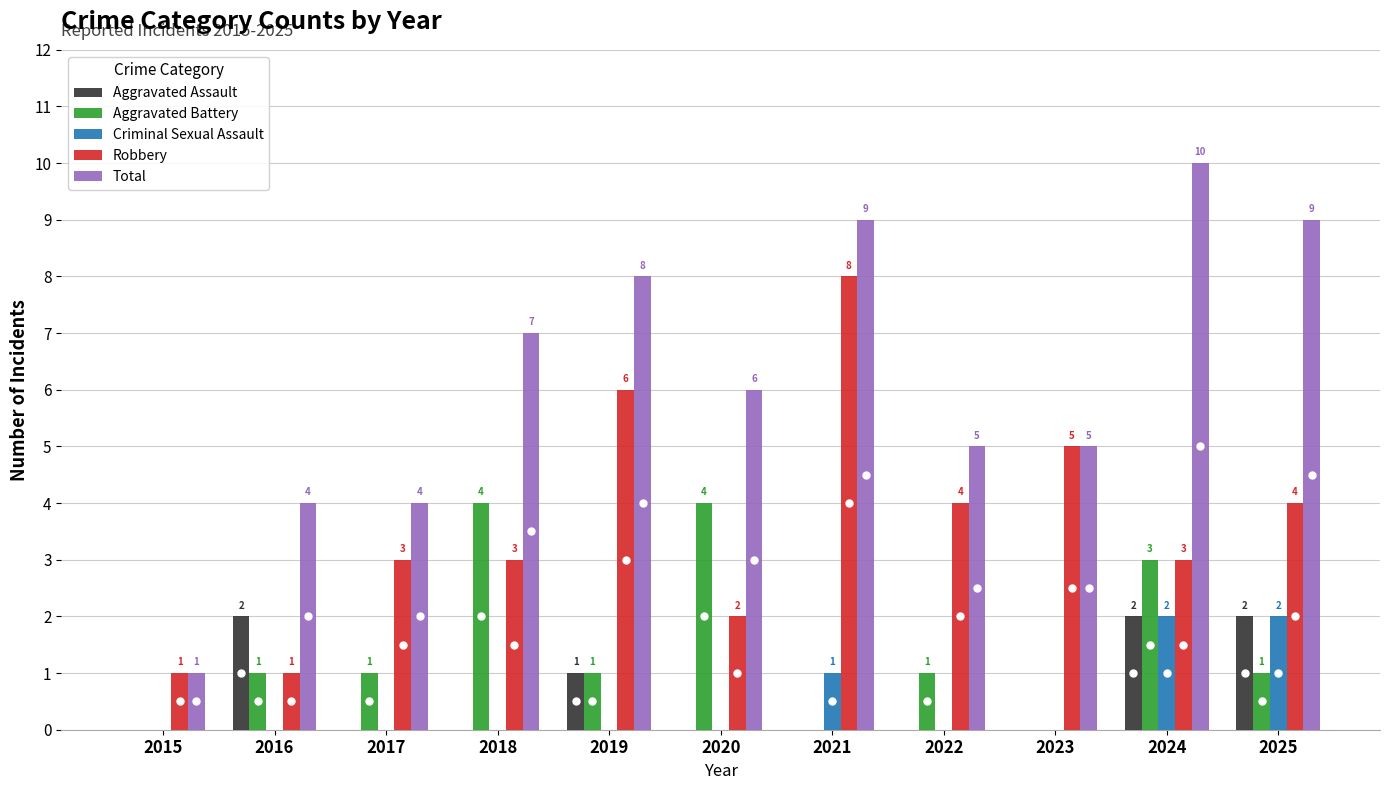

How many positive values does the Aggravated Battery series have?

8